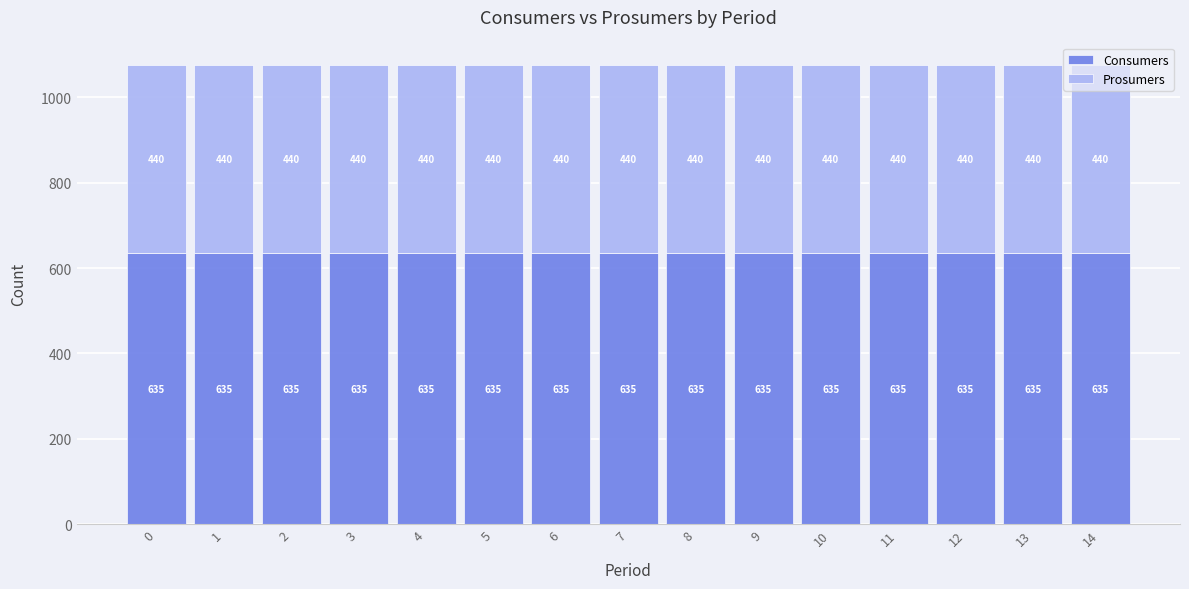

Does the chart contain any negative values?

No